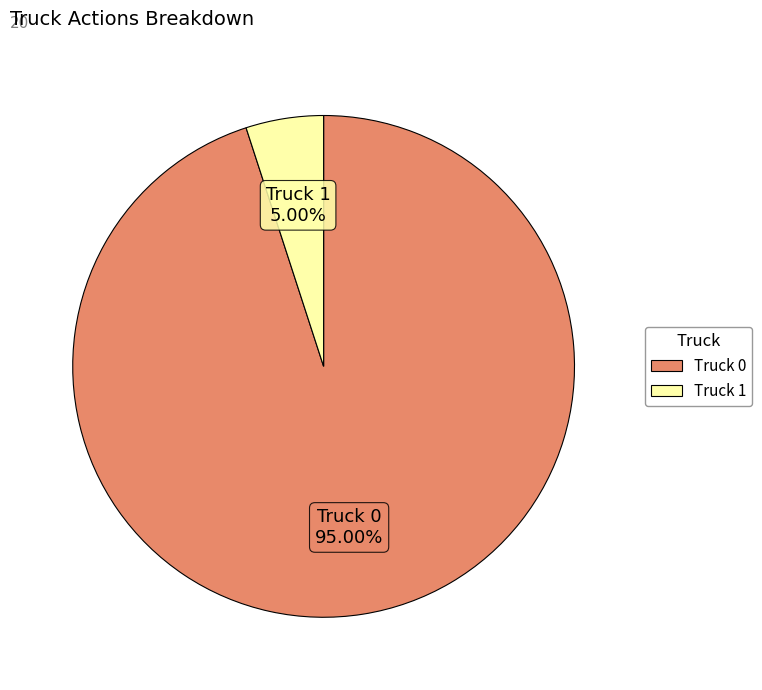

True or false: Truck 1 accounts for 5% of the total.

True